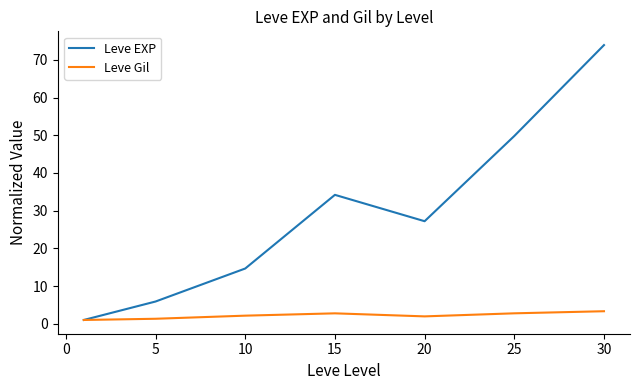

List the series in order of their peak value, highest first.

Leve EXP, Leve Gil